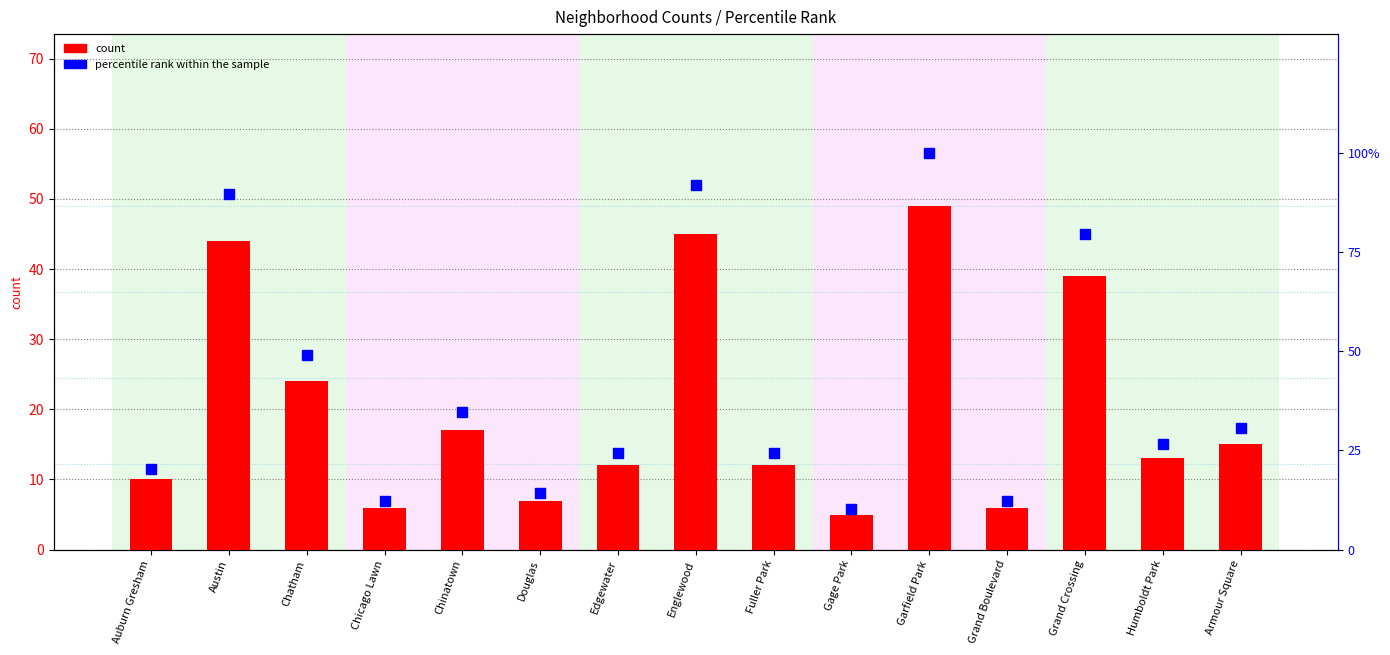

Reading left to right, extract all data points from this chart.

count: 10.0	44.0	24.0	6.0	17.0	7.0	12.0	45.0	12.0	5.0	49.0	6.0	39.0	13.0	15.0
percentile rank within the sample: 20.4	89.8	49.0	12.2	34.7	14.3	24.5	91.8	24.5	10.2	100.0	12.2	79.6	26.5	30.6